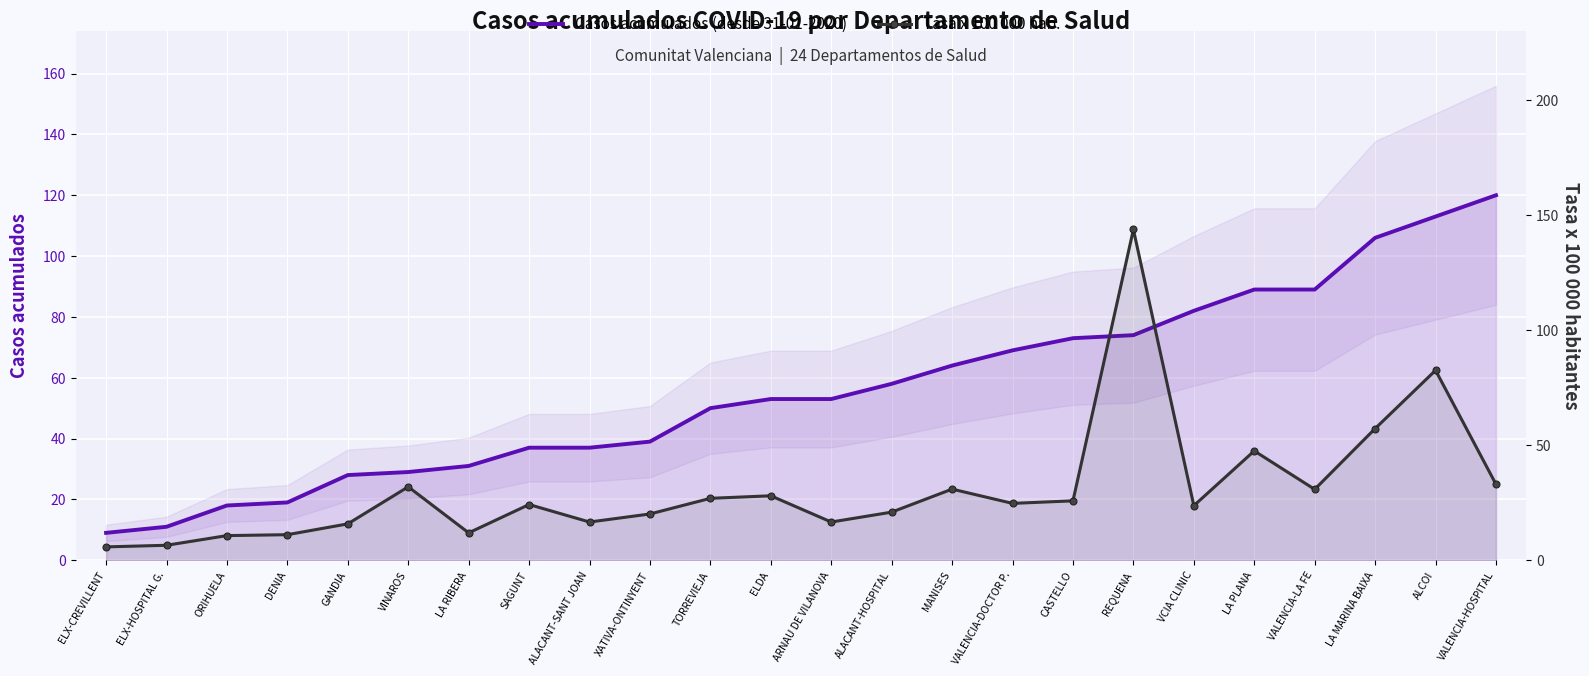

How many data points in Casos acumulados (desde 31-01-2020) are above 53?

11